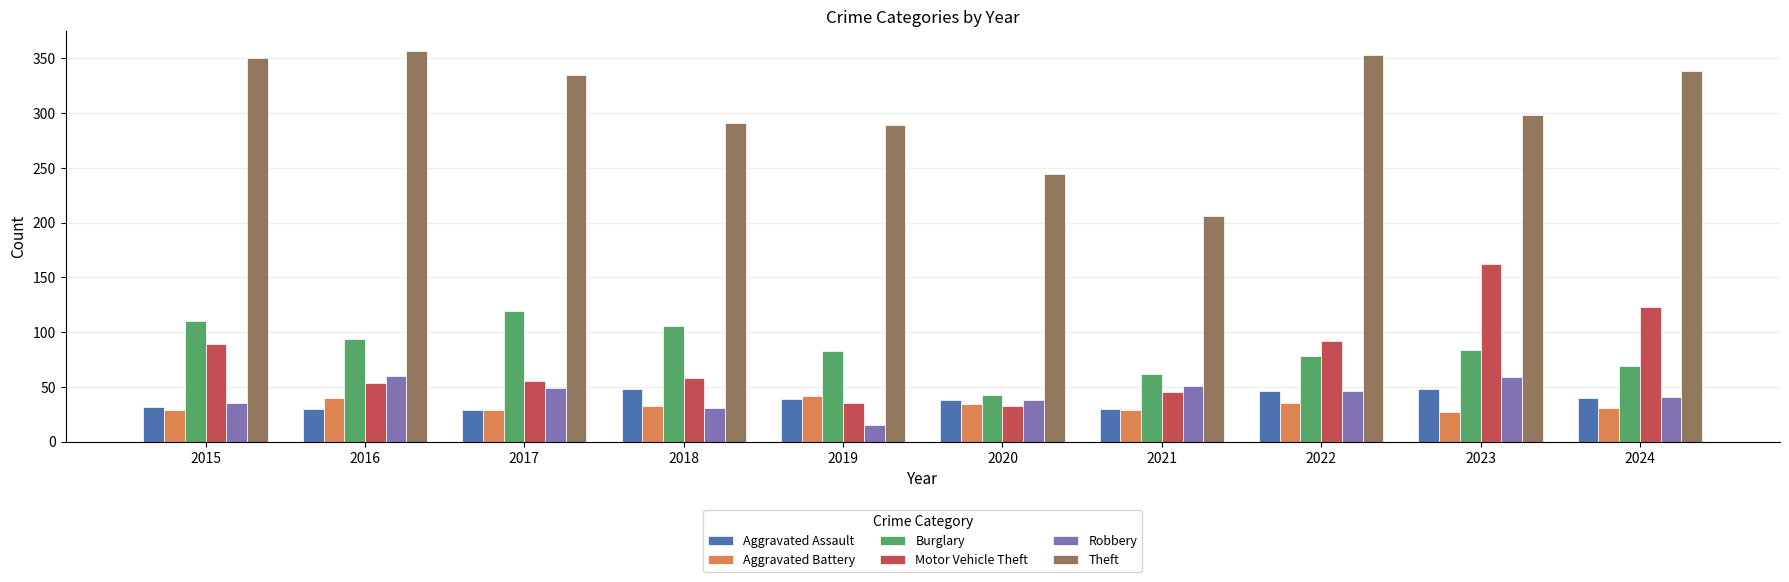

What is the highest value of the Motor Vehicle Theft series?

162